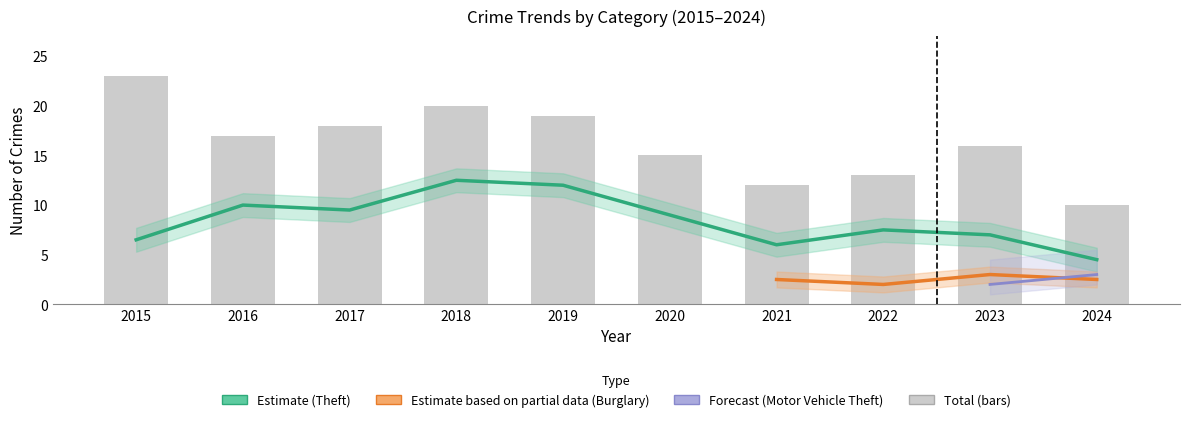

Which series has the largest range (max minus min)?

Total